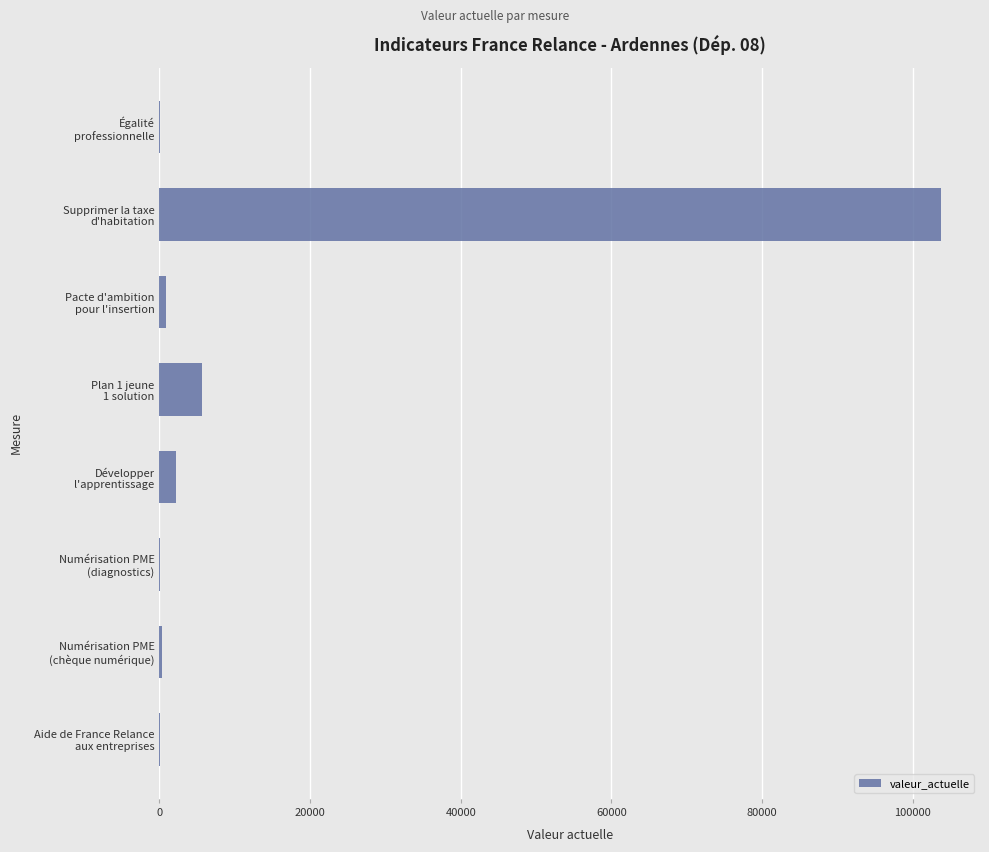

What is the sum of all values?

113005